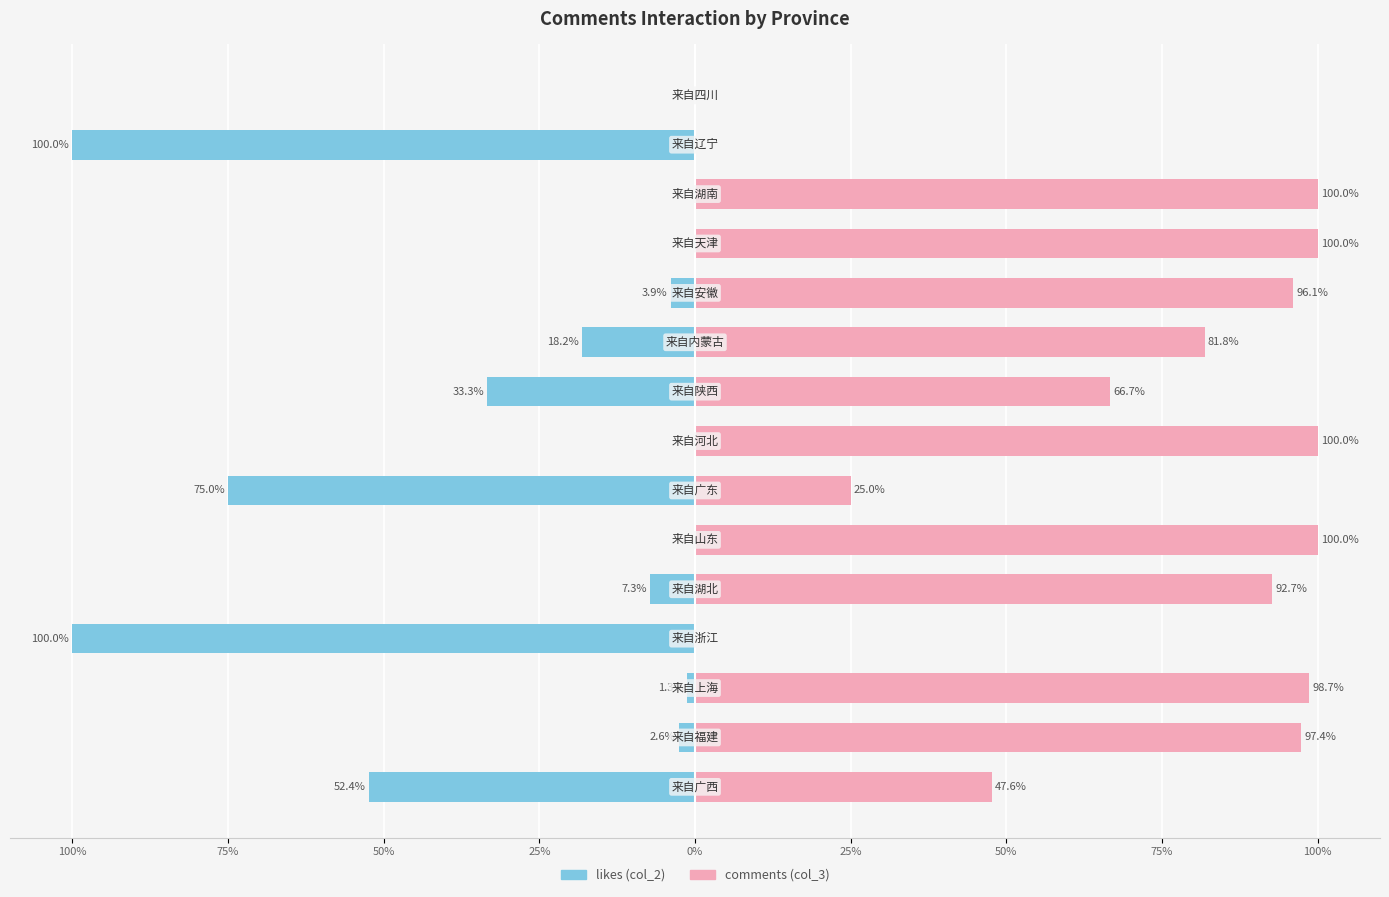

How many data points does each series have?

15